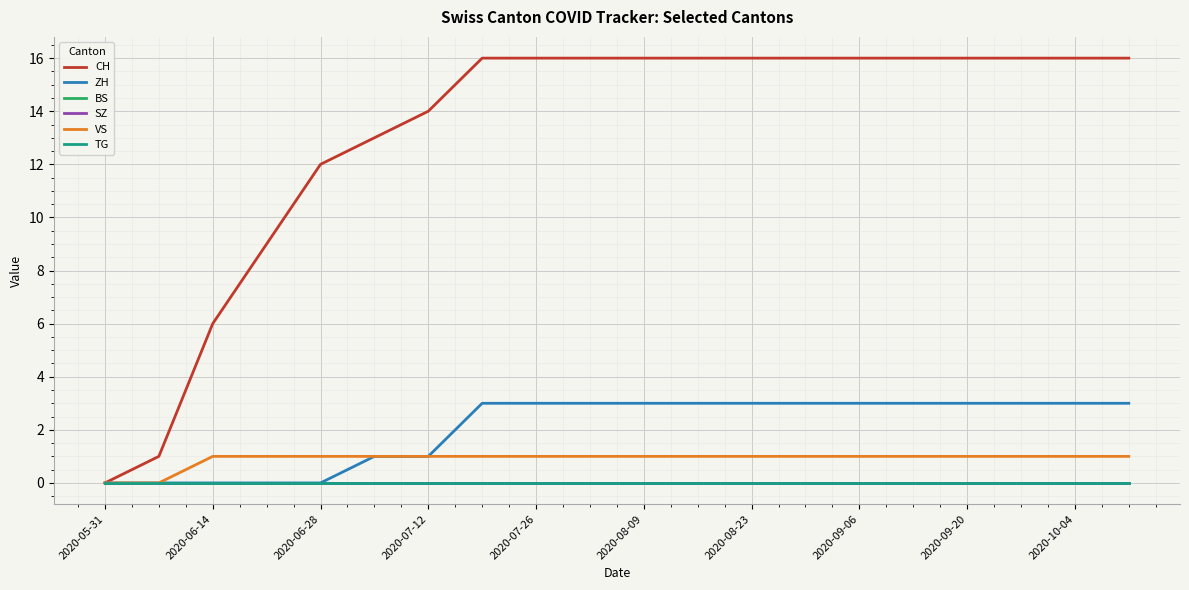

Does the chart display data point markers on the line(s)?

No